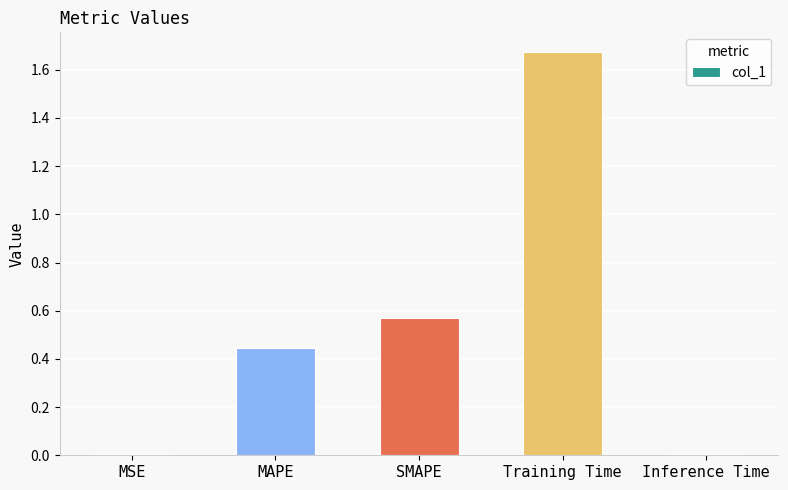

Is it true that the value at SMAPE is 0.3?

False